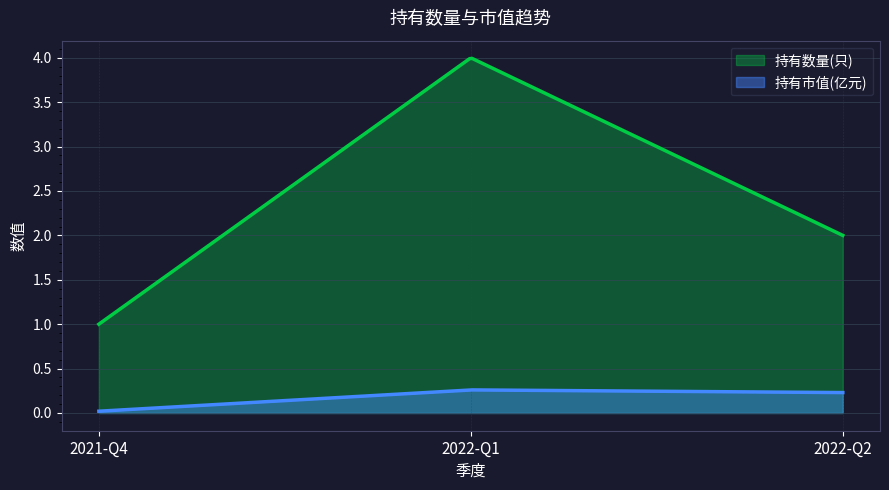

How many lines are shown in the chart?

2